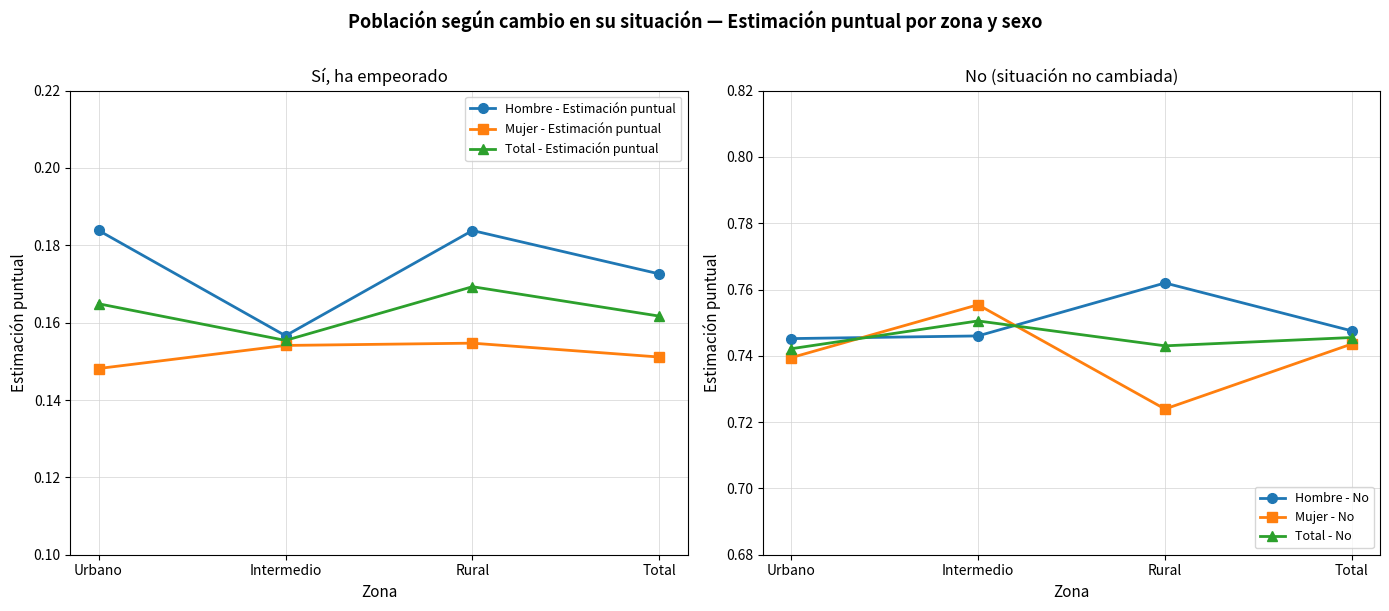

Rank the series by their maximum value, from lowest to highest.

Mujer - Estimación puntual, Total - Estimación puntual, Hombre - Estimación puntual, Total - No, Mujer - No, Hombre - No